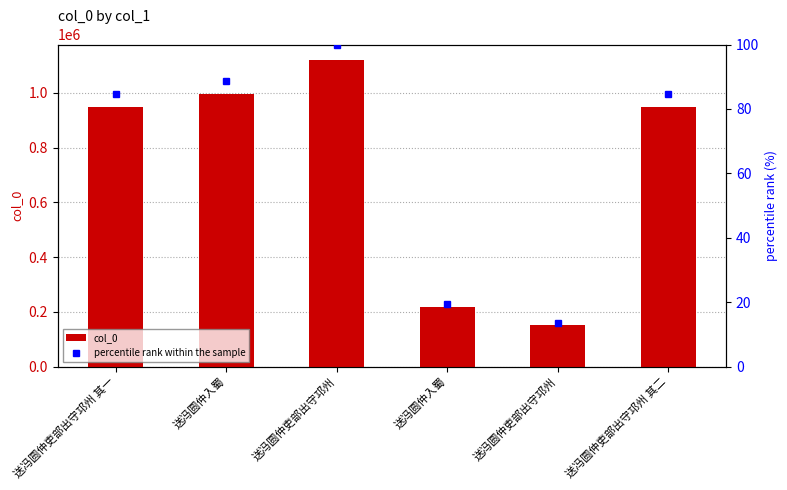

Where is col_0 nearest to the value 636199?

送冯圆仲吏部出守邛州 其二